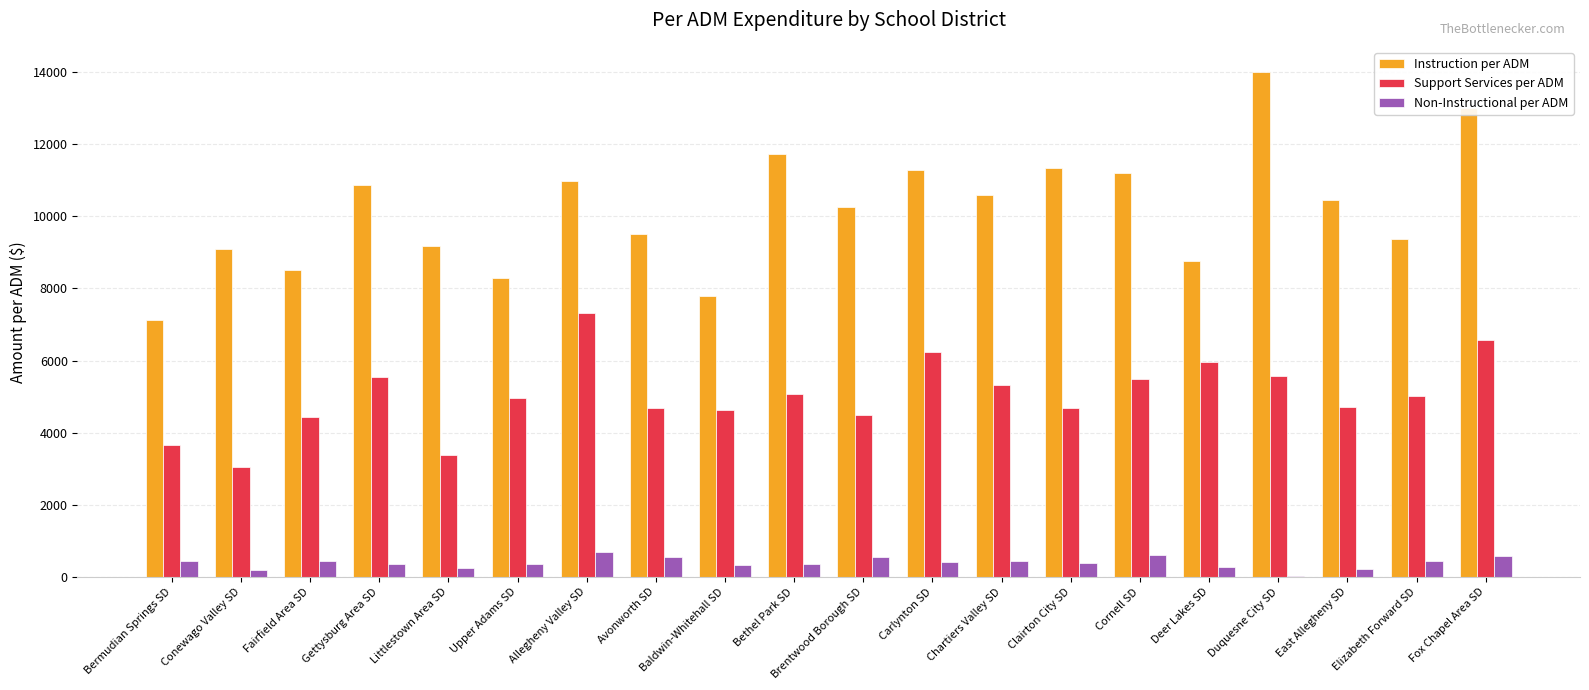

What are all the series names shown in the legend?

Instruction per ADM, Support Services per ADM, Non-Instructional per ADM